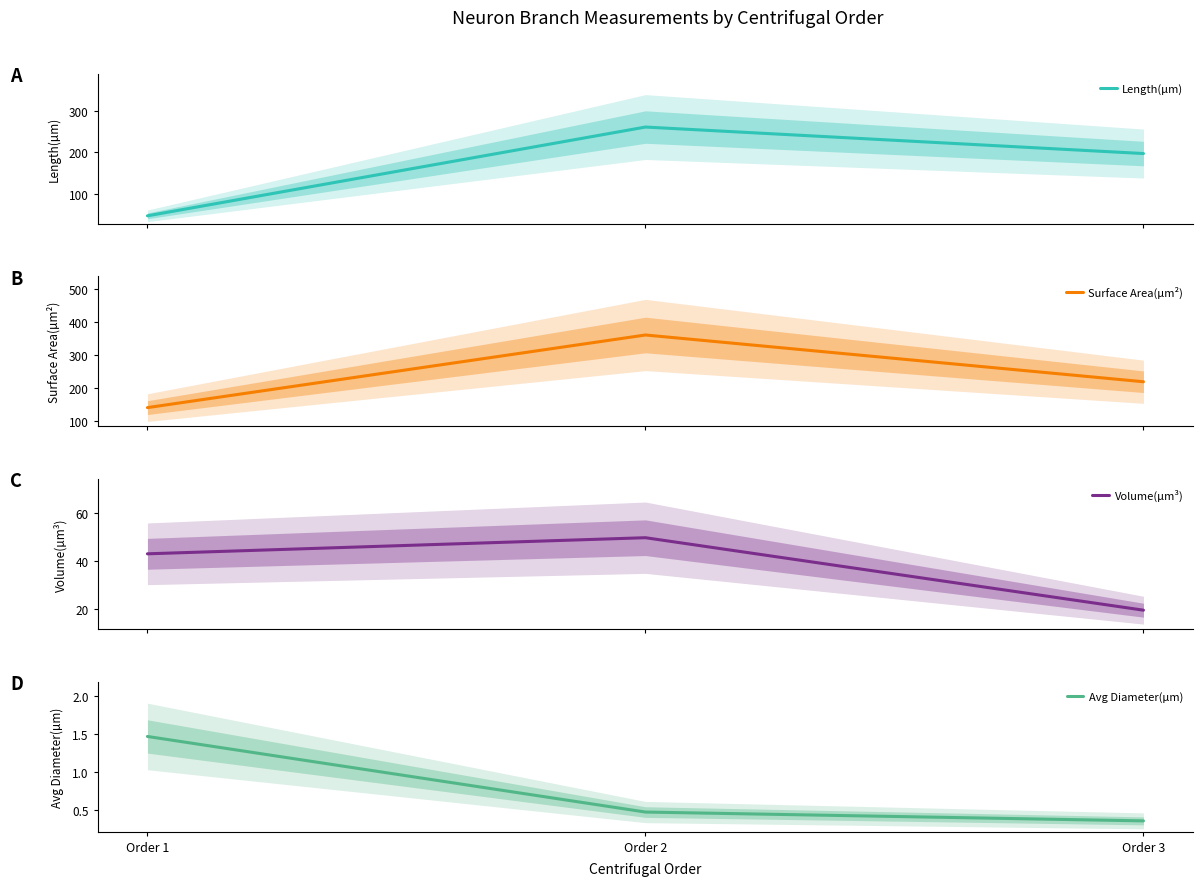

What is the average value of the Avg Diameter(µm) series?

0.8